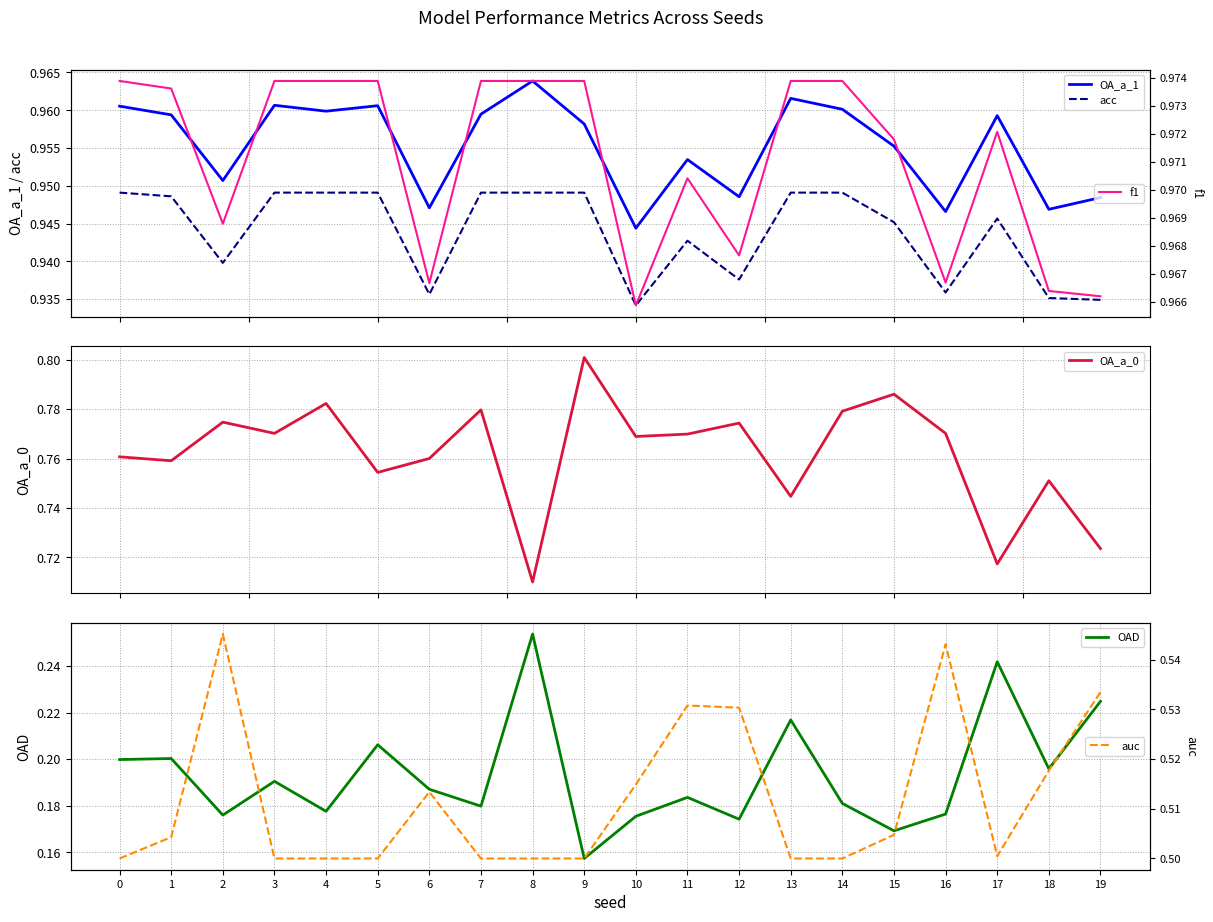

What is the sum of all OA_a_1 values?

19.1